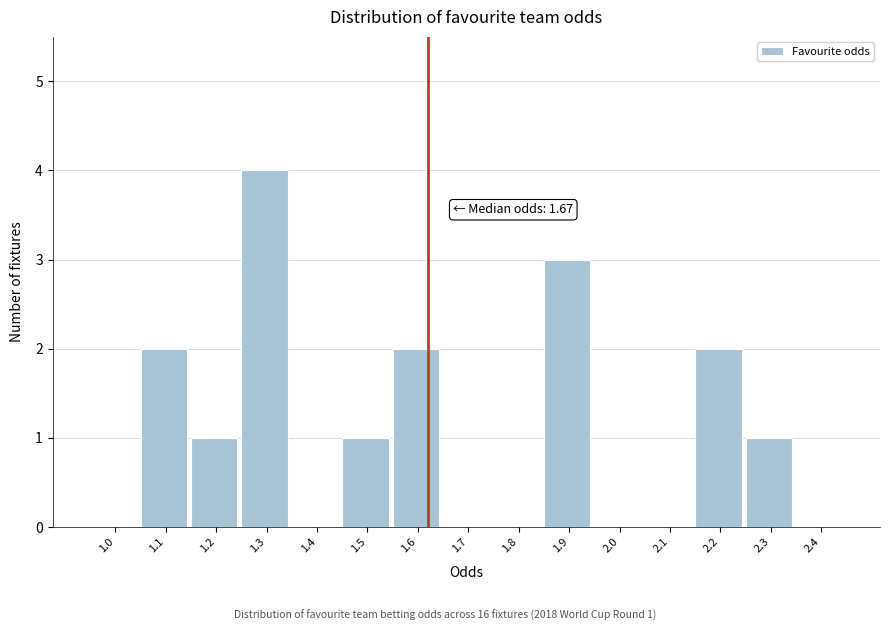

Reading right to left, extract all data points from this chart.

2.4=0	2.3=1	2.2=2	2.1=0	2.0=0	1.9=3	1.8=0	1.7=0	1.6=2	1.5=1	1.4=0	1.3=4	1.2=1	1.1=2	1.0=0